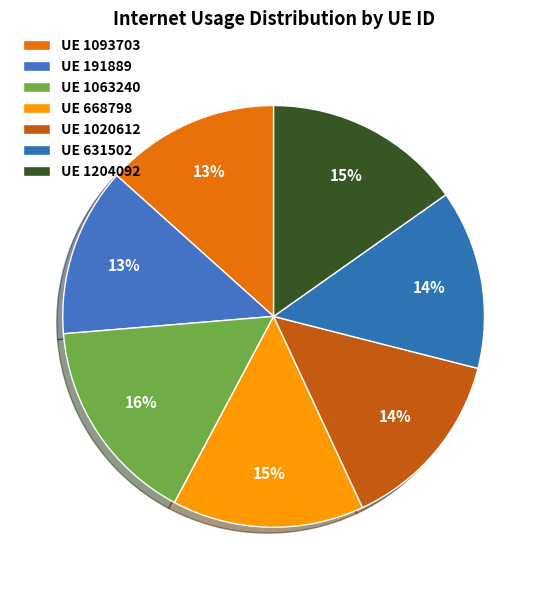

How many slices are in this pie chart?

7